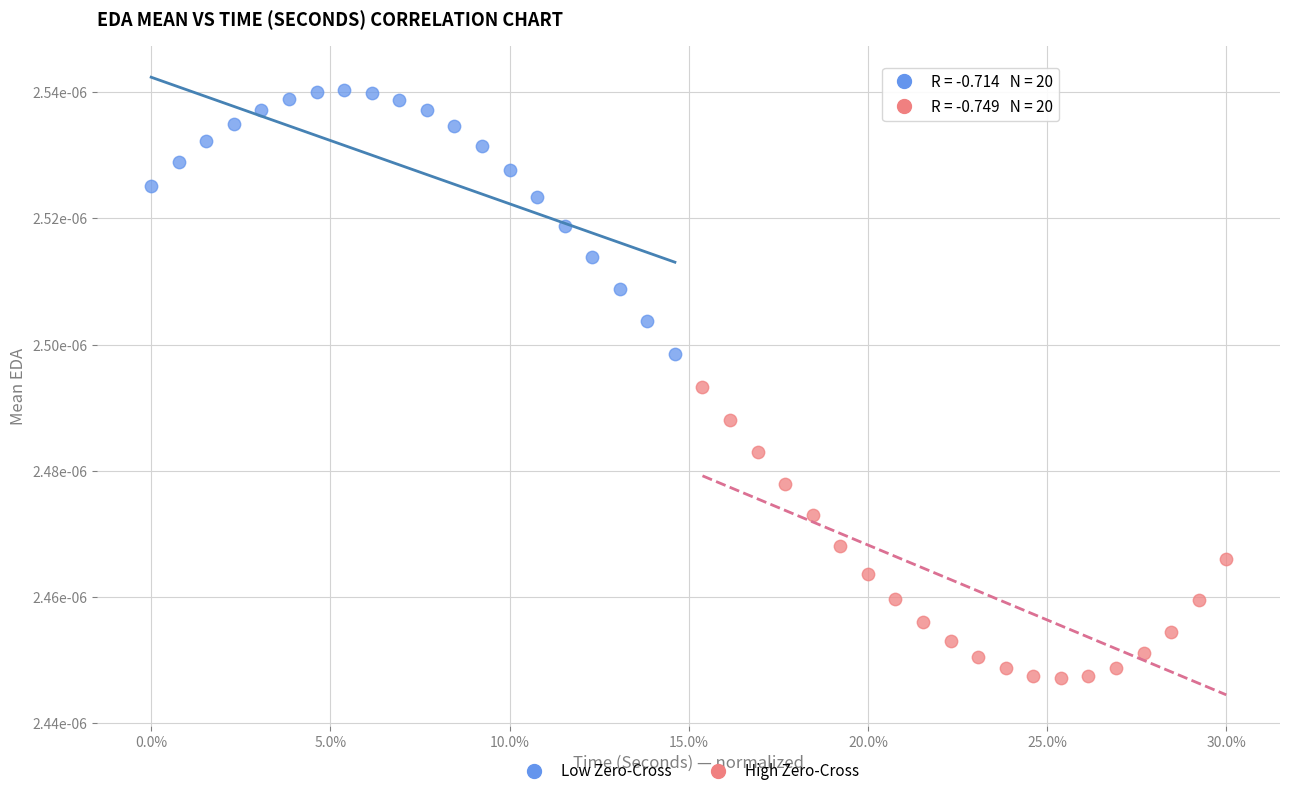

What are all the series names shown in the legend?

Low Zero-Cross, High Zero-Cross